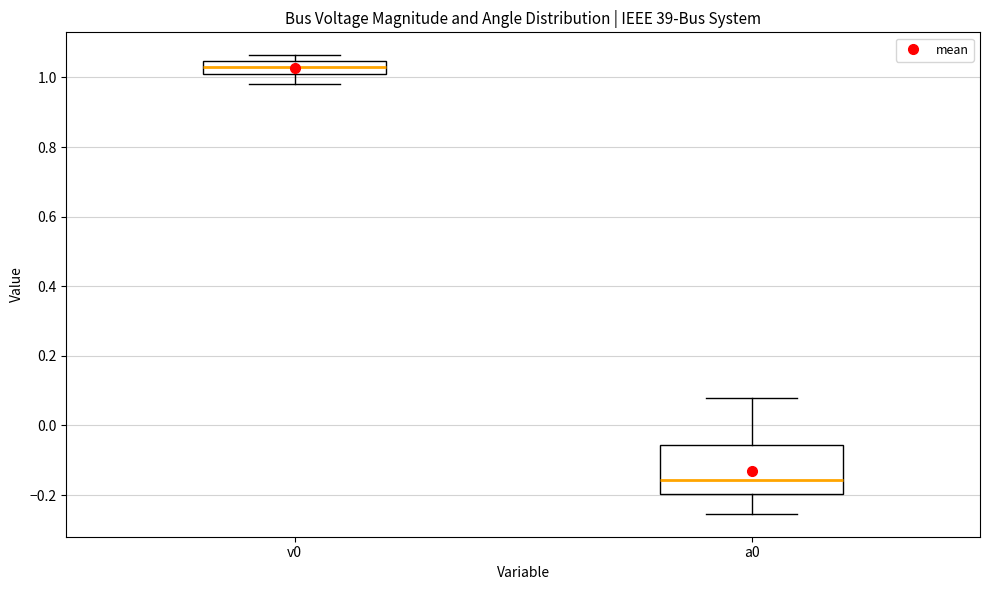

Reading left to right, transcribe this box plot: for each box, give where its median line is, the range the box spans, and where its two whiskers end, as read against the y-axis. The values are not printed on the chart, so give them approximately, as read against the axis.

v0: median 1.04 (inside the box), box 1.02 to 1.04, whiskers 0.98 to 1.06
a0: median -0.16, box -0.20 to -0.06, whiskers -0.26 to 0.08